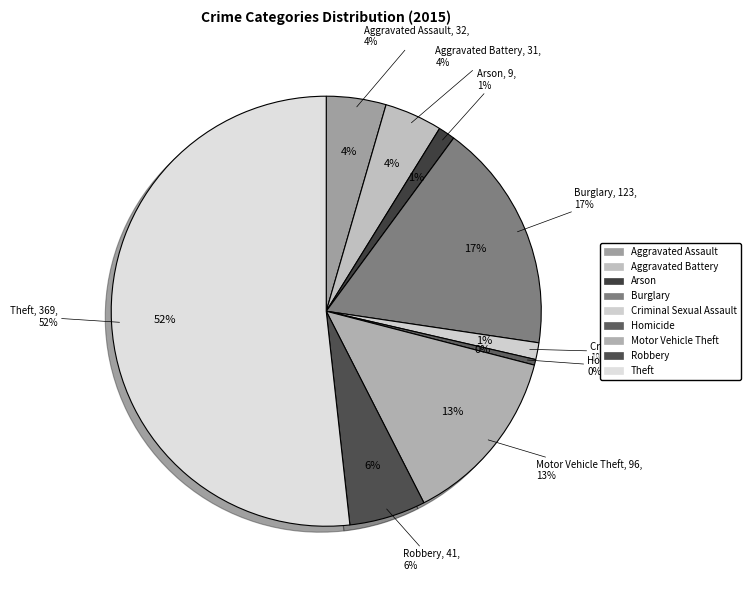

What percentage is the Burglary slice, to the nearest percent?

17%